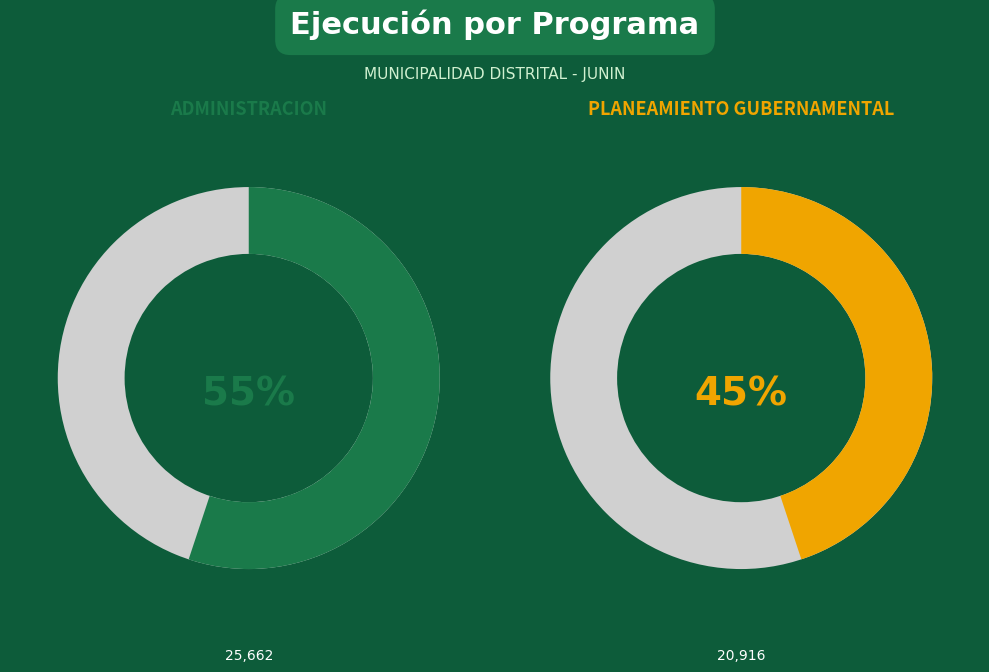

What percentage is the PLANEAMIENTO GUBERNAMENTAL slice, to the nearest percent?

45%